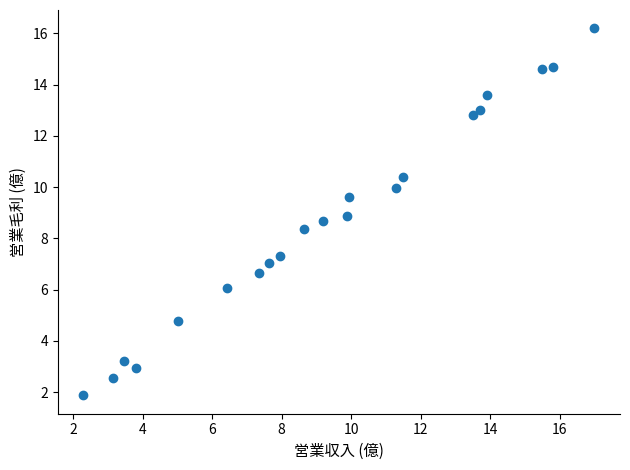

What is the range of Y values (max minus min)?

14.3